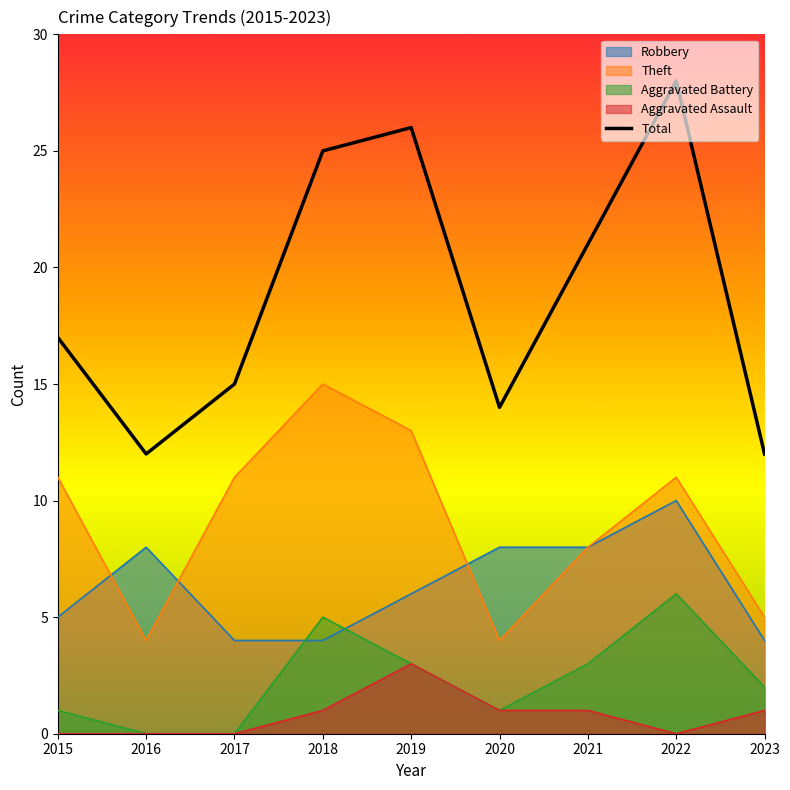

How many lines are shown in the chart?

5